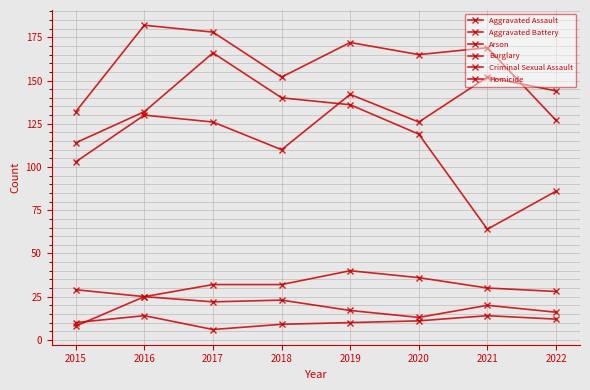

At which category does Burglary reach its first local valley?

2021